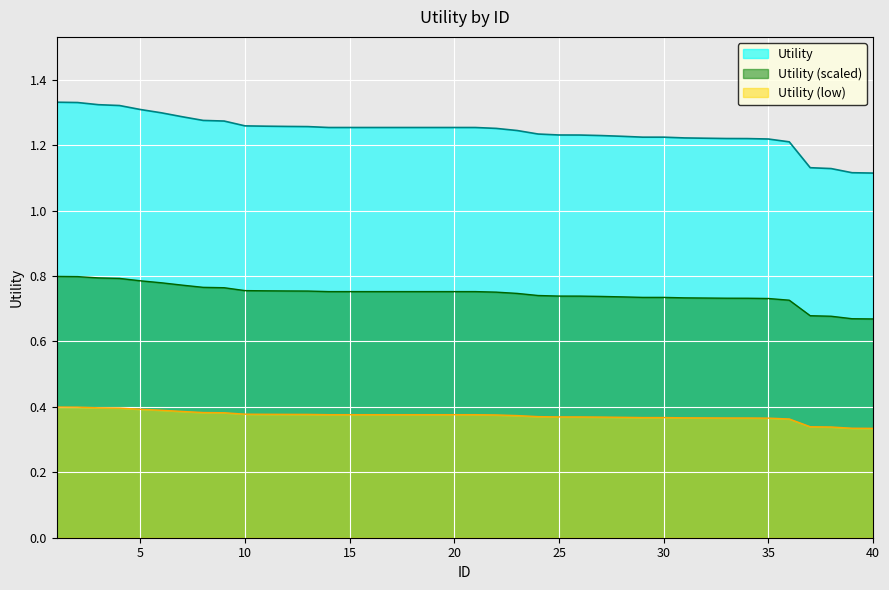

List the labels in order of value, smallest first.

40, 39, 38, 37, 36, 35, 34, 33, 32, 31, 29, 30, 28, 27, 26, 25, 24, 23, 22, 14, 15, 16, 17, 18, 19, 20, 21, 13, 12, 11, 10, 9, 8, 7, 6, 5, 4, 3, 2, 1